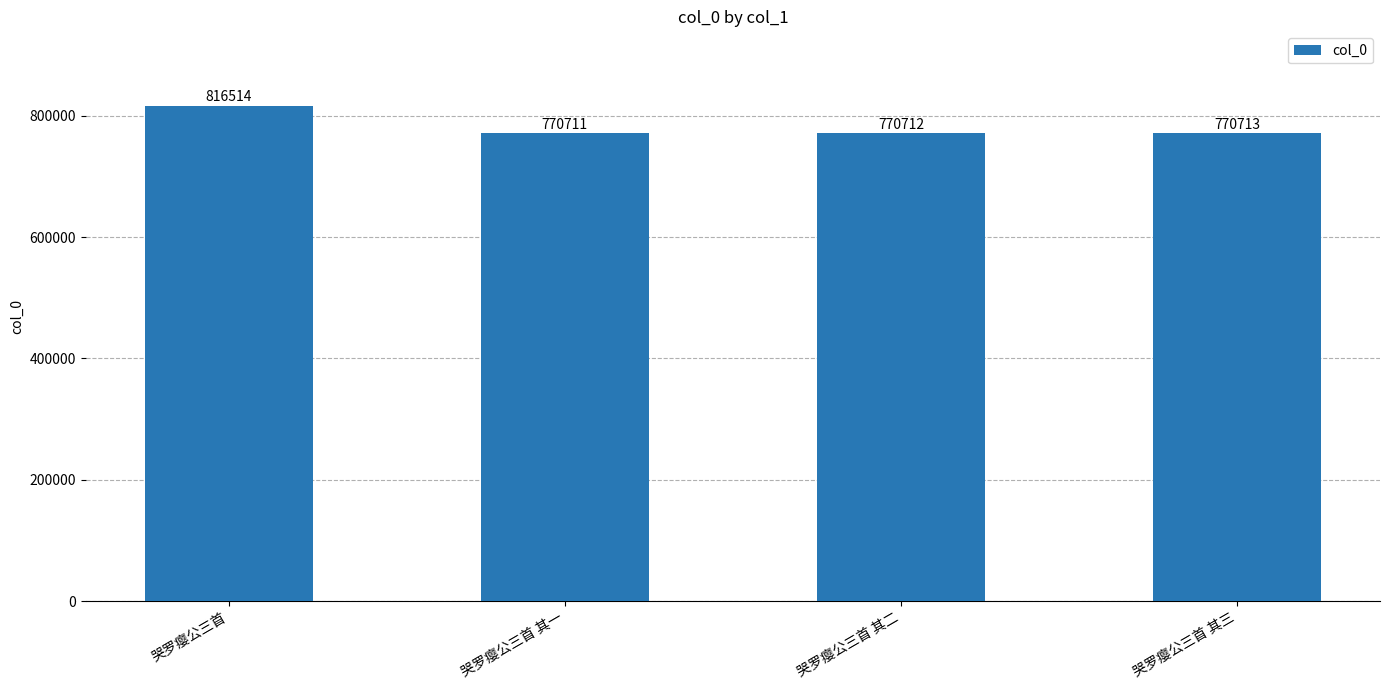

Between 哭罗瘿公三首 其一 and 哭罗瘿公三首 其二, which is larger?

哭罗瘿公三首 其二